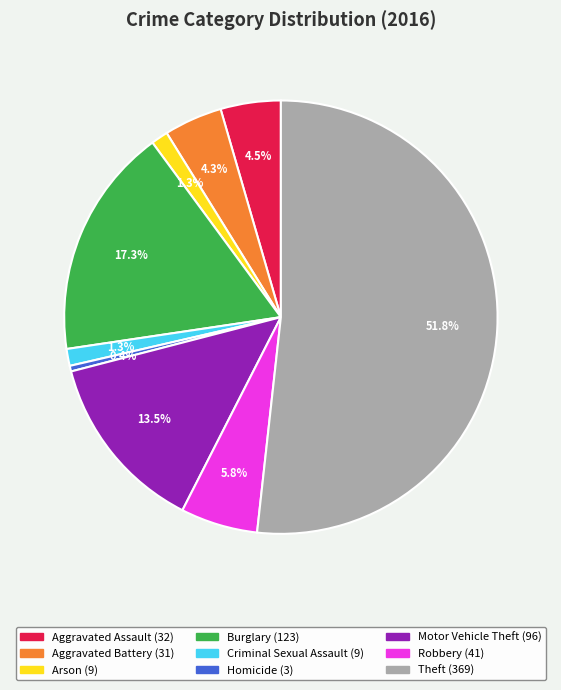

Between Homicide and Aggravated Assault, which is larger?

Aggravated Assault